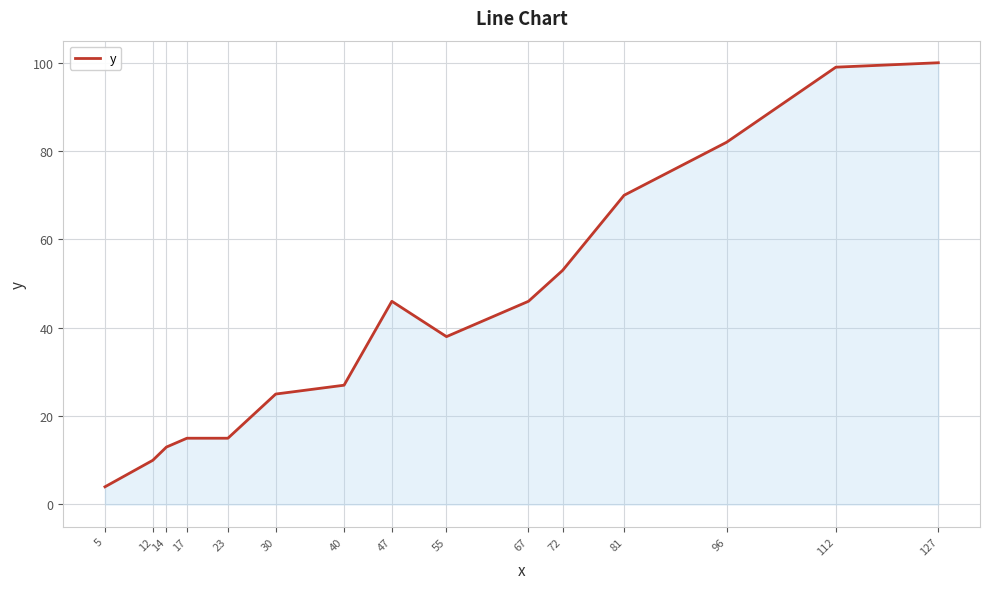

What is the sum of all values?

643